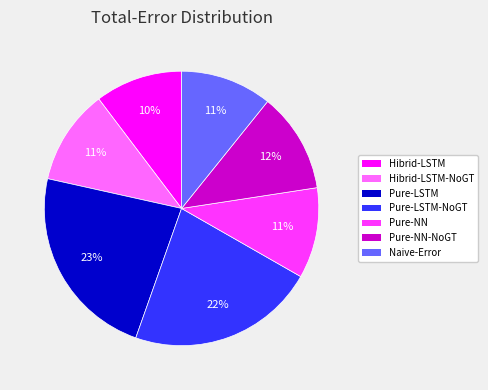

To the nearest percent, what is the average slice percentage?

14%